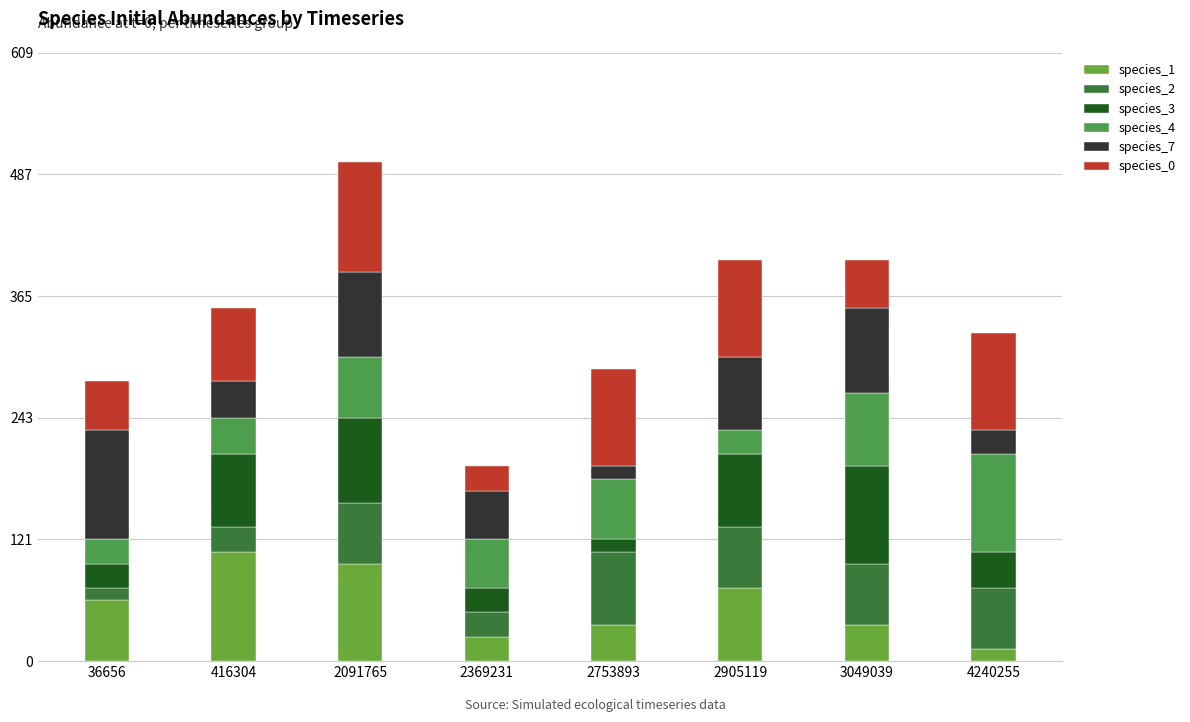

Are the bars horizontal?

No